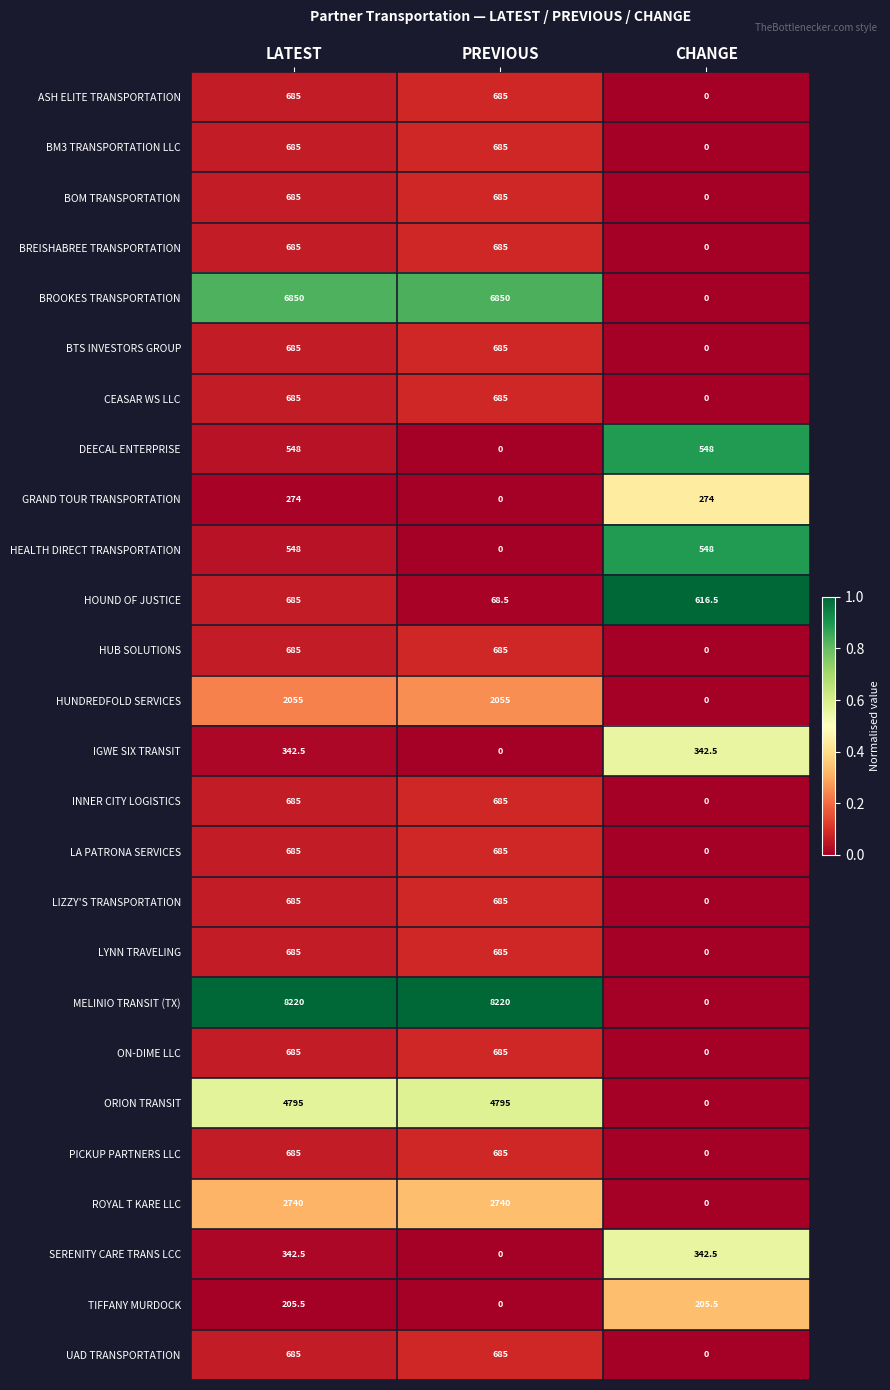

At how many categories does at least one series exceed 0?

3